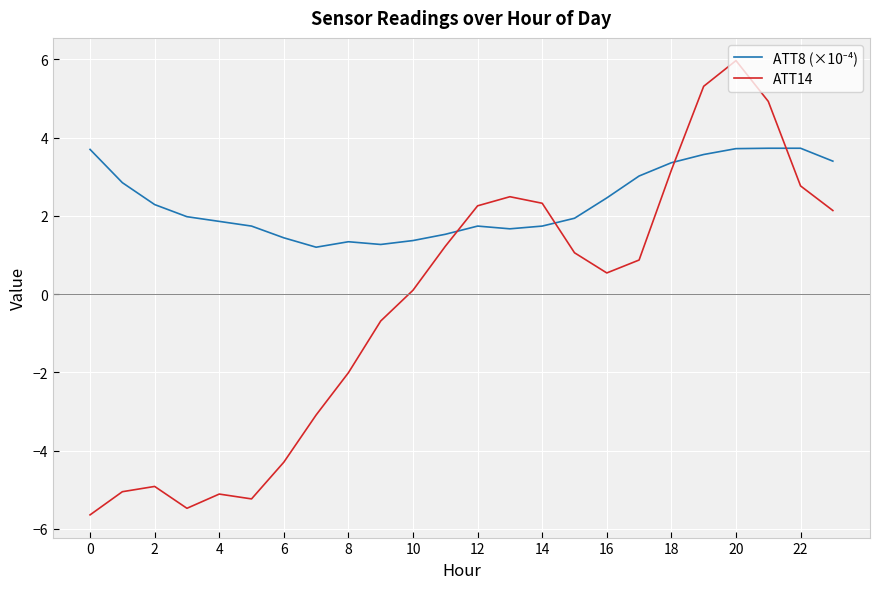

What is the greatest value displayed?

6.0